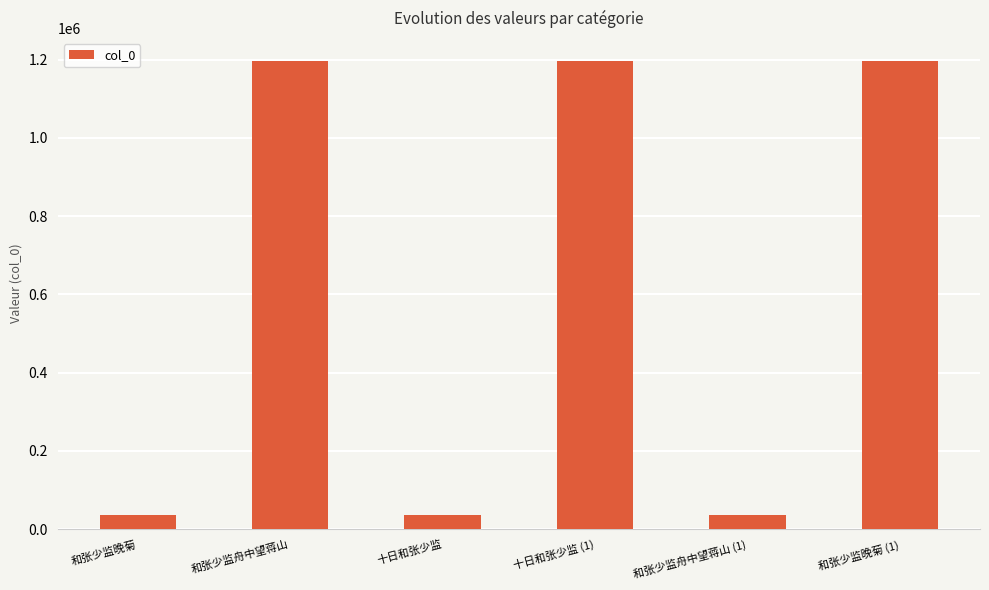

Approximately how many times larger is the value at 和张少监舟中望蒋山 compared to 十日和张少监 (1)?

1.0